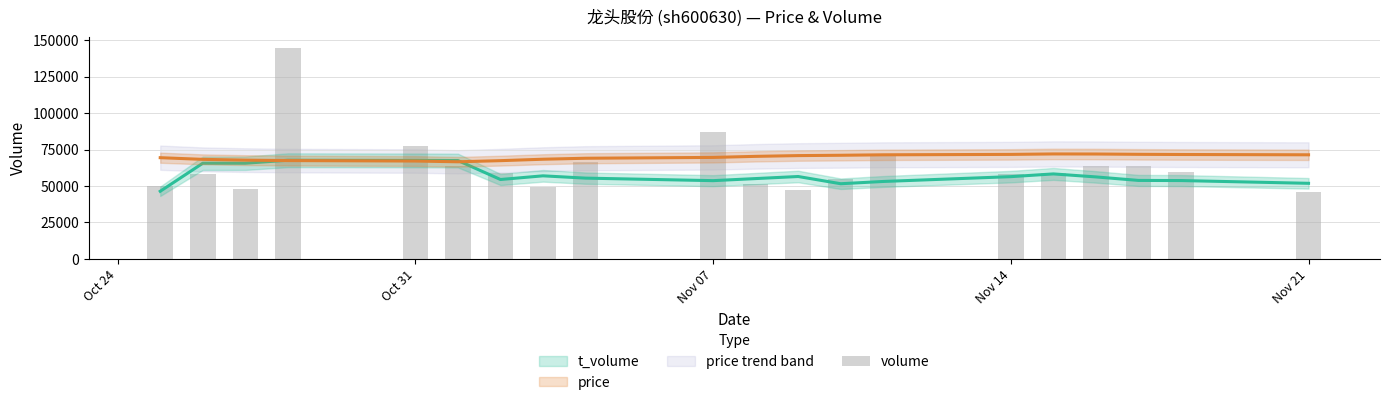

What is the smallest value displayed?

45645